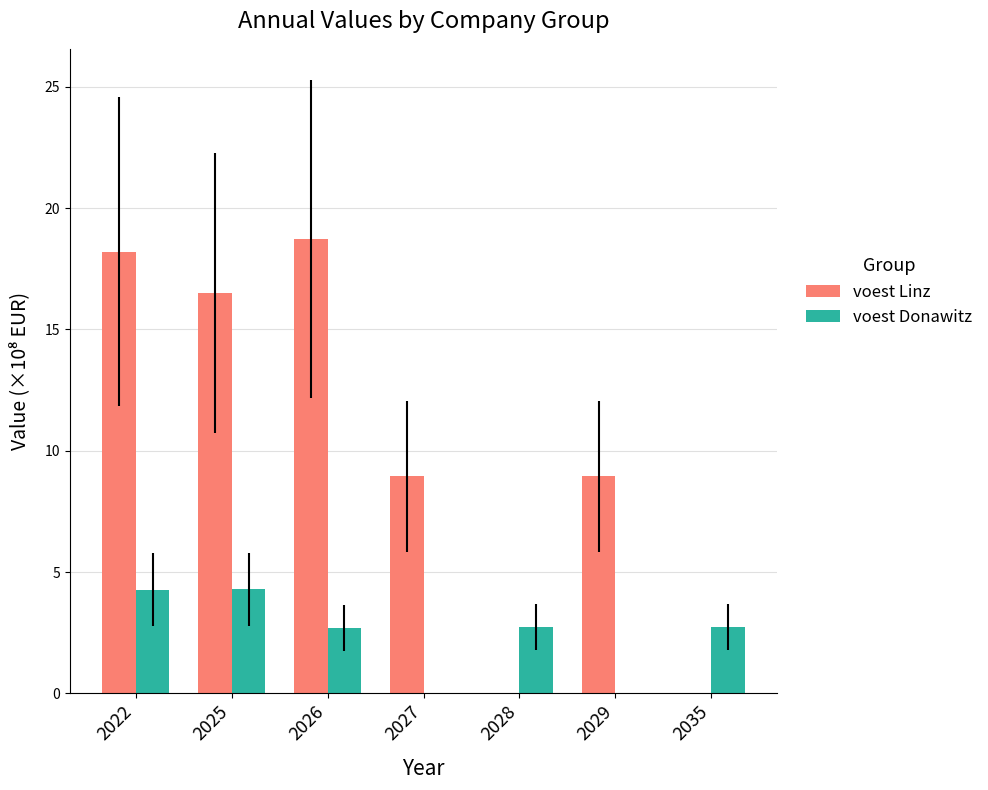

What is the maximum value for voest Linz?

18.7